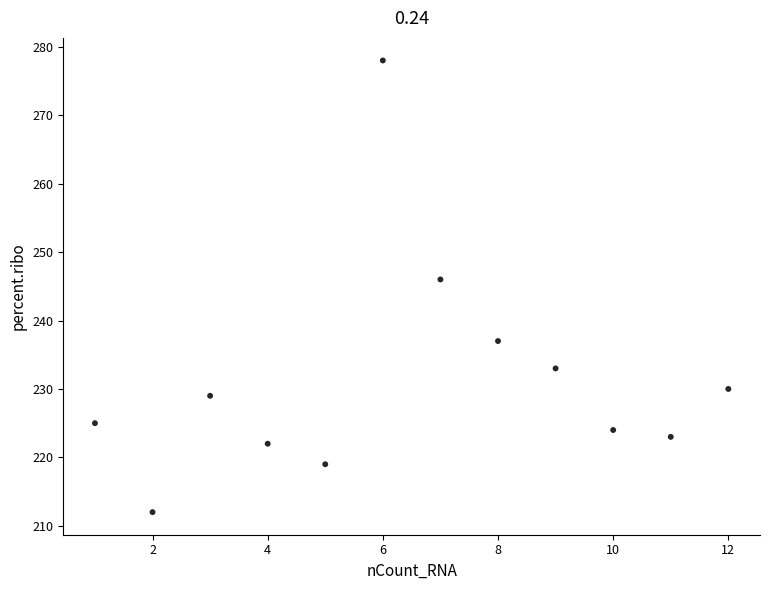

What is the range of X values (max minus min)?

11